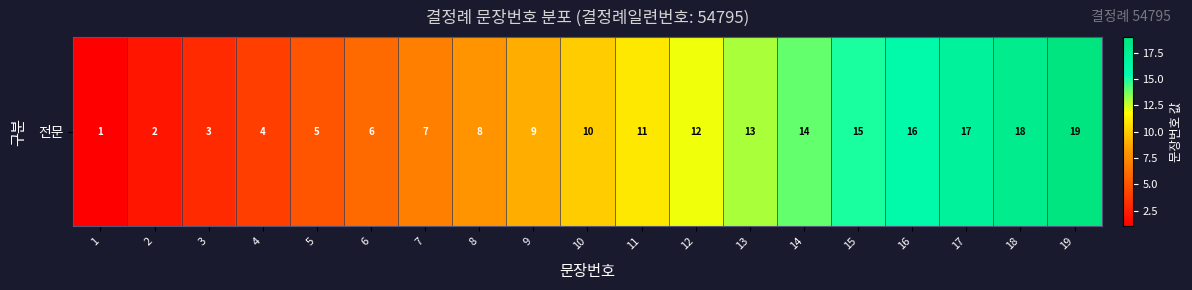

The chart shows a value of 1 at 1. True or false?

False